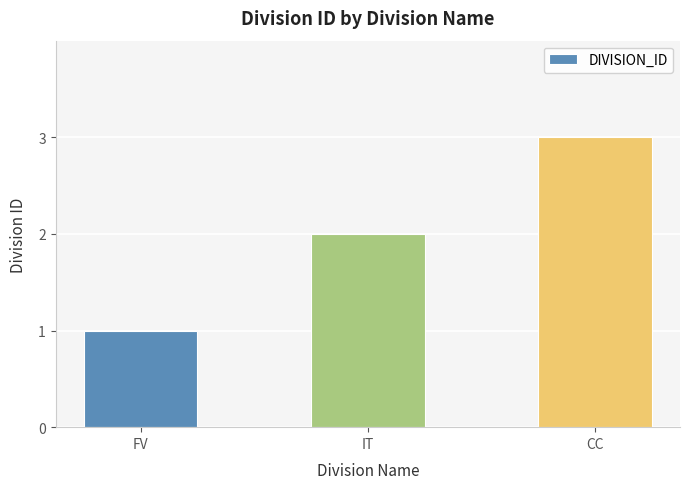

Where is the data nearest to the value 2?

IT